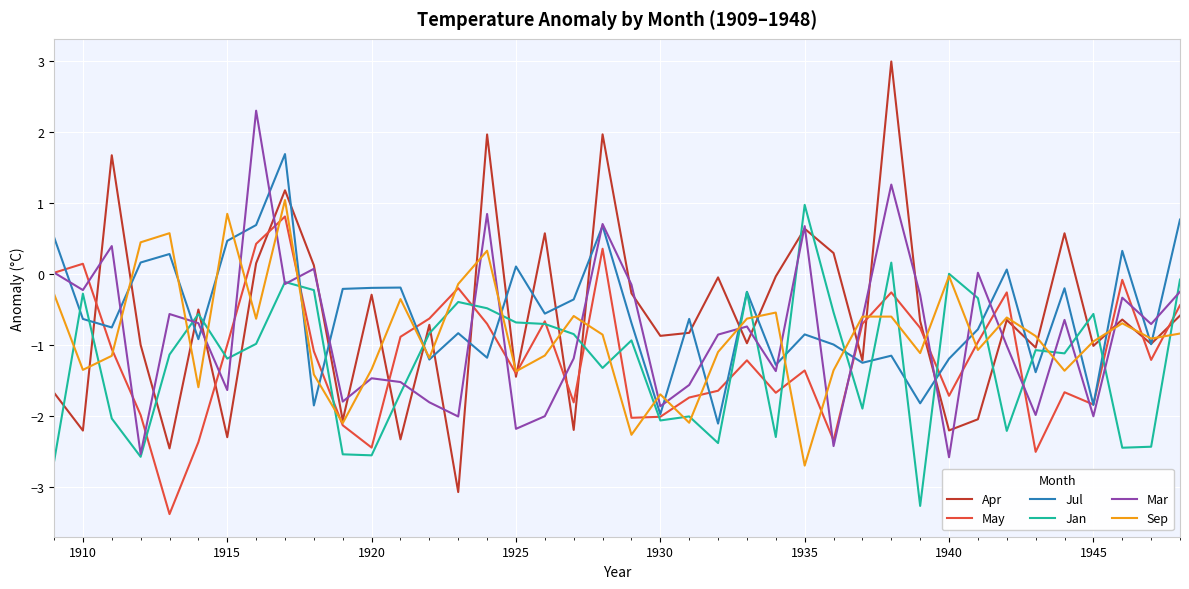

Which series has the widest spread of values?

Apr